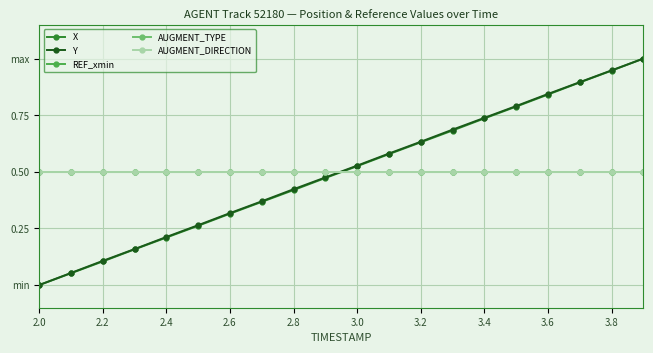

Is this an area chart (filled region under the line)?

No